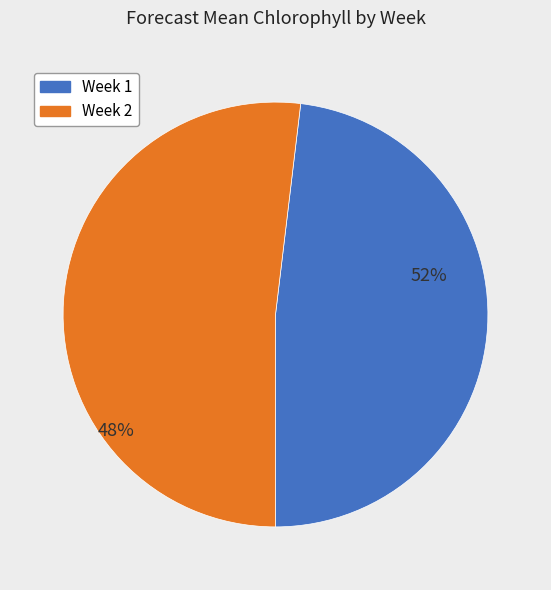

True or false: Week 1 accounts for 63% of the total.

False